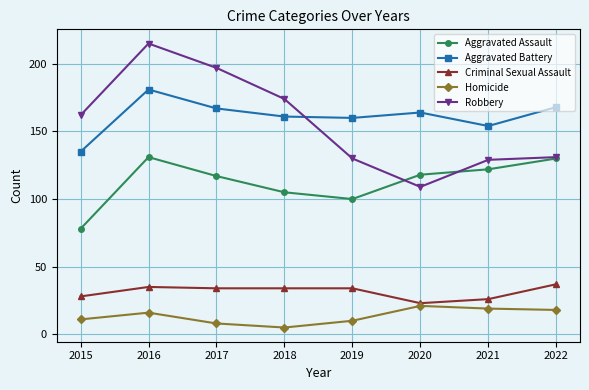

Does the chart have visible grid lines?

Yes